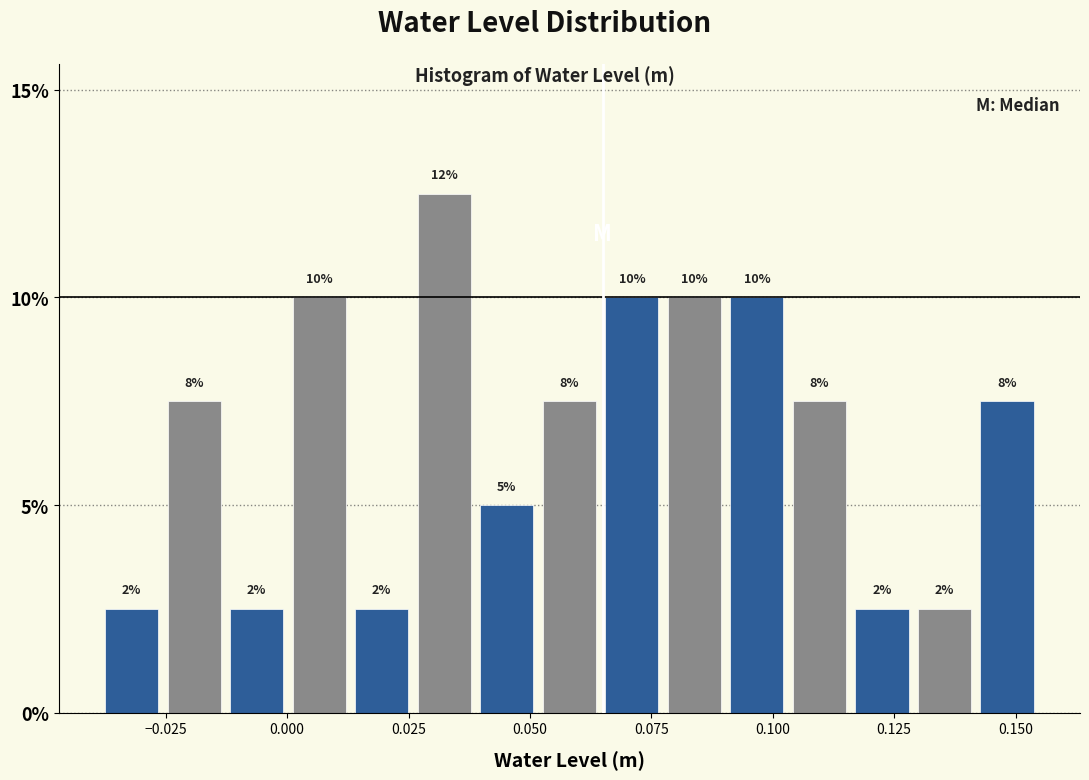

Around what value on the x-axis is the tallest bar? Give the approximate position of its centre, as read against the axis.

0.030